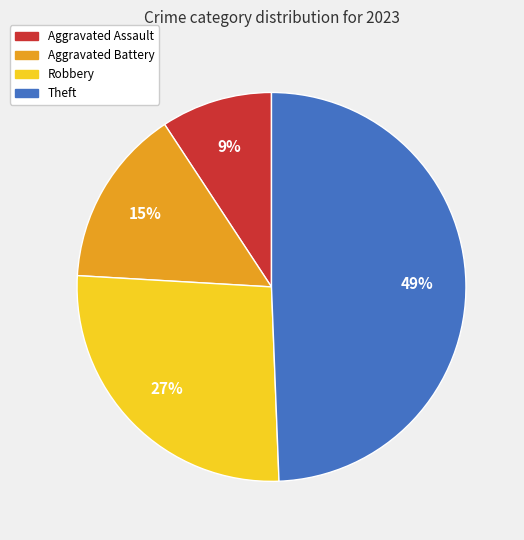

Is there a majority slice in this chart?

No